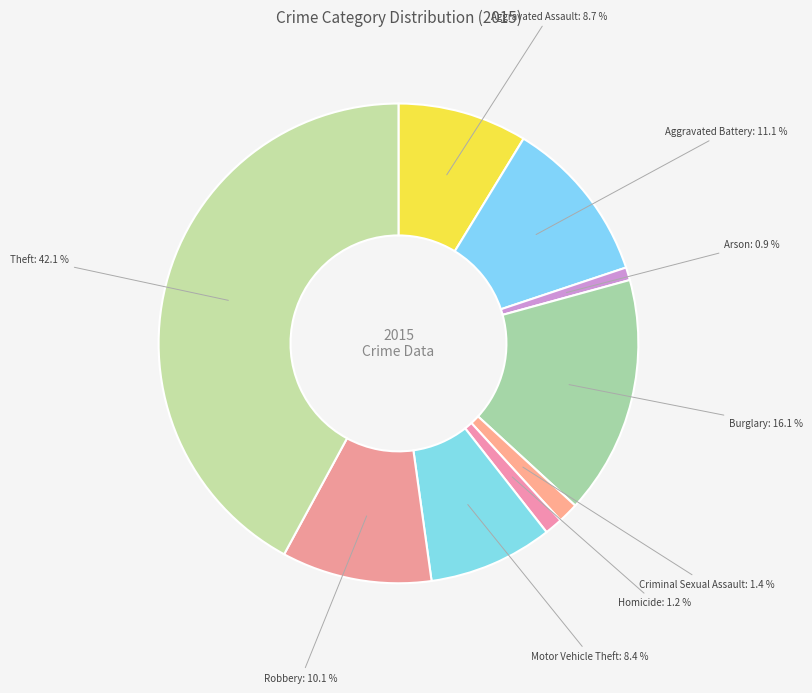

How much of the chart is everything except Criminal Sexual Assault?

98.6%